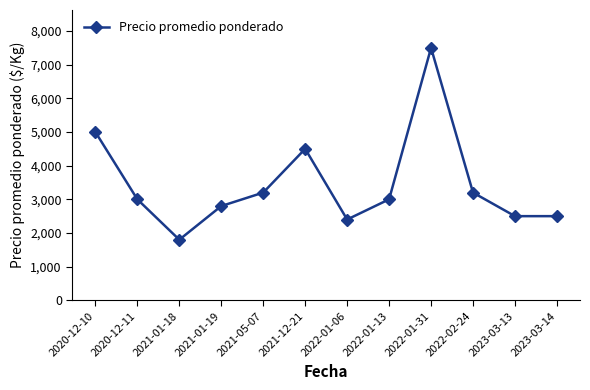

What is the sum of all values?

41400